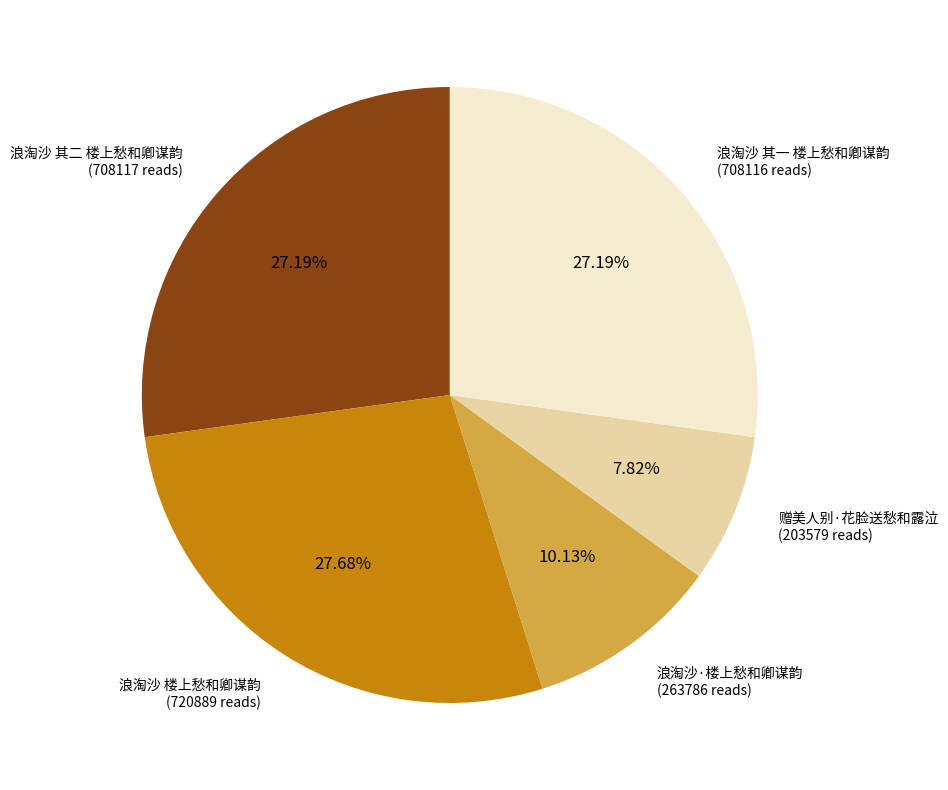

Does any single category account for the majority?

No